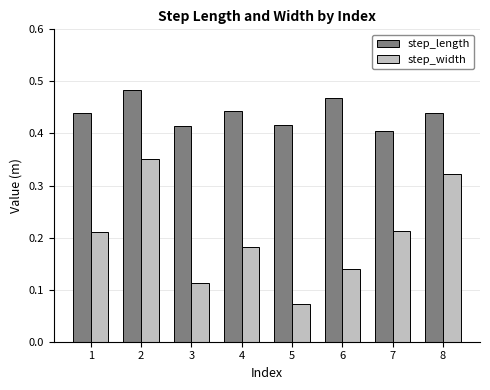

How many bars are there in each group?

2